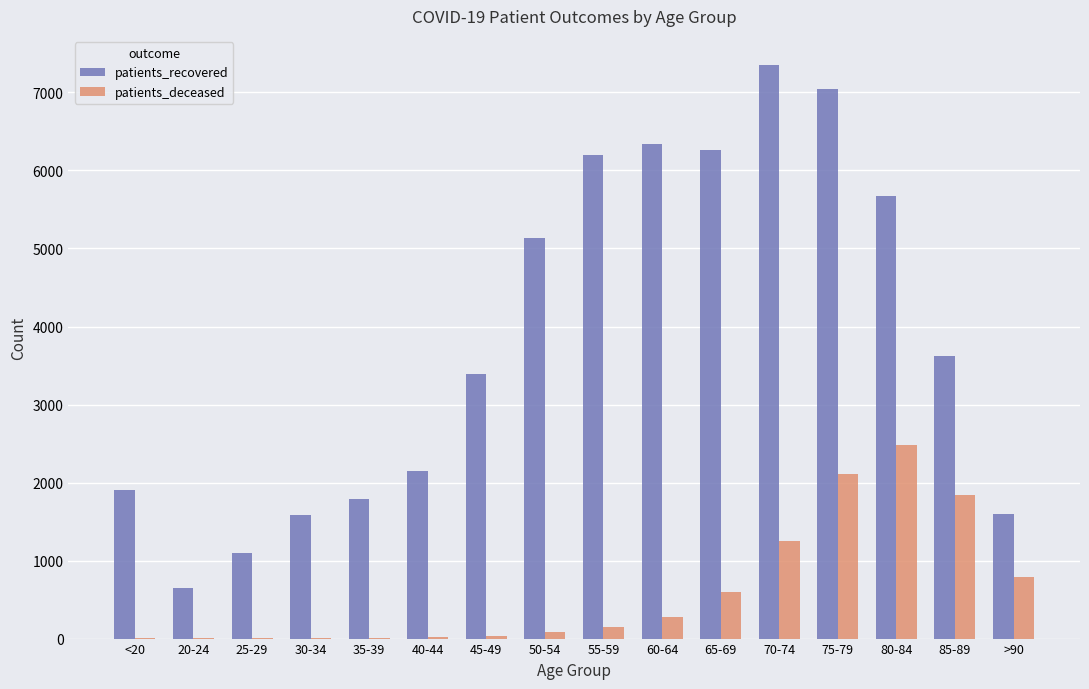

Between 30-34 and 85-89, which series saw the biggest shift?

patients_recovered